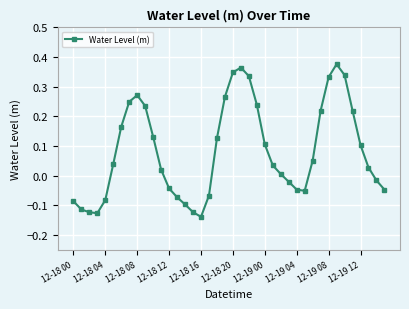

How many lines are shown in the chart?

1